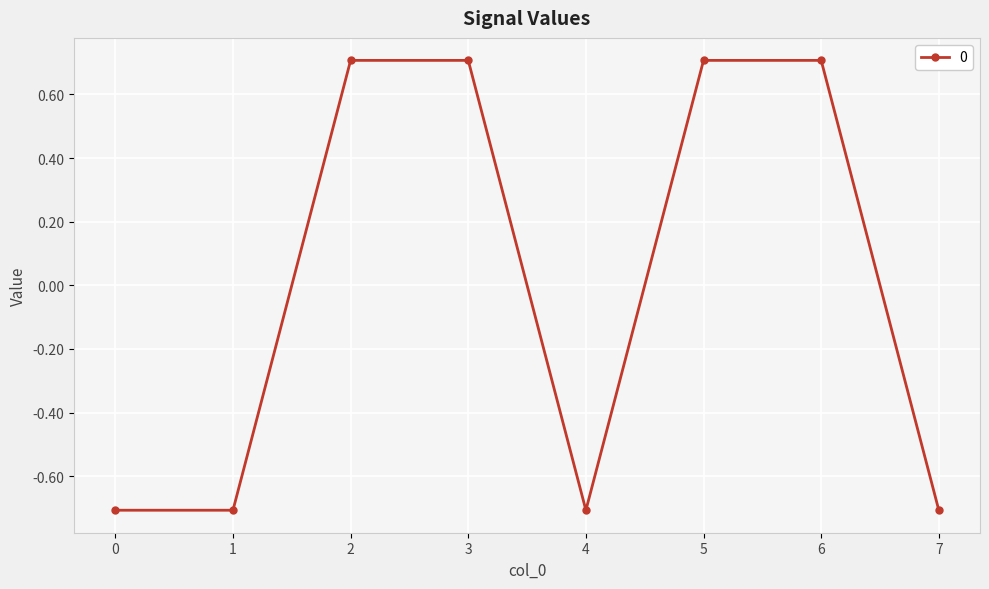

Which has a higher value, 4 or 3?

3